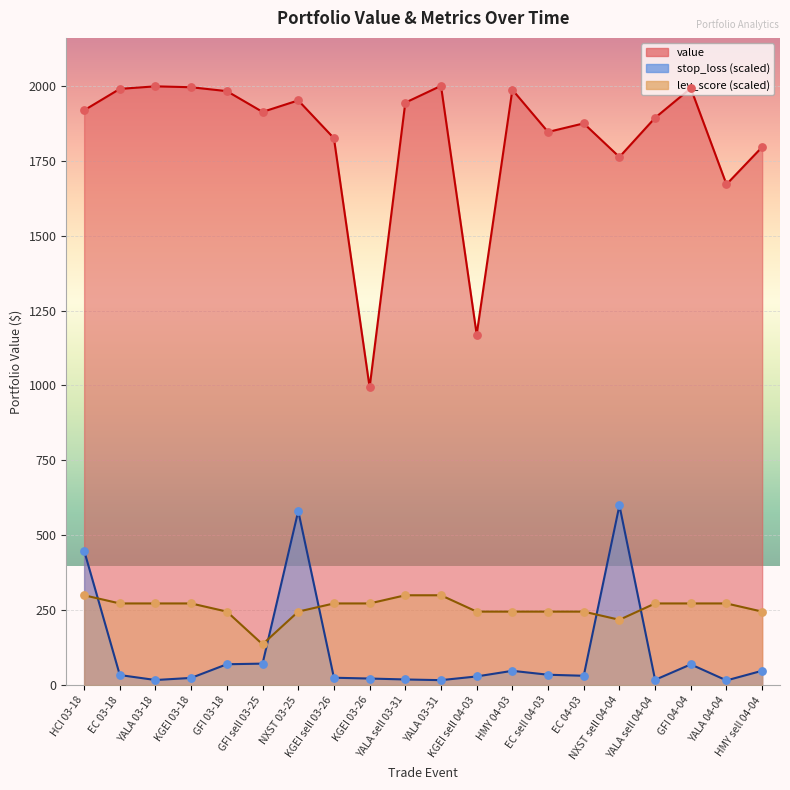

Which series contains the highest Y value?

value